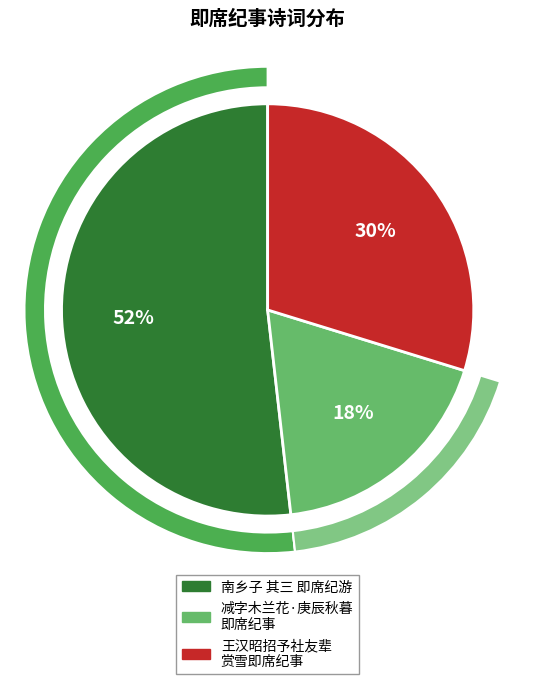

True or false: 王汉昭招予社友辈赏雪即席纪事 accounts for 18% of the total.

False